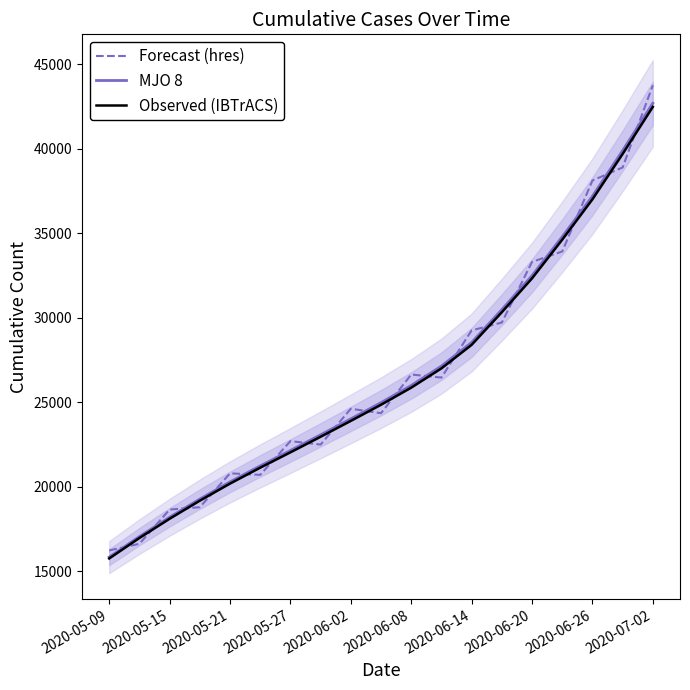

Reading left to right, transcribe all the data shown in this chart.

Forecast (hres): 16238.7	16632.6	18658.5	18796.2	20801.9	20710.3	22707.1	22503.9	24624.9	24359.2	26650.4	26467.3	29259.9	29724.8	33312.5	33930.0	38130.0	38902.5	43767.5
MJO 8: 15842.6	17059.1	18203.4	19278.1	20294.5	21241.4	22153.2	23080.9	24024.2	24983.8	26000.4	27146.0	28546.2	30487.0	32500.0	34800.0	37200.0	39900.0	42700.0
Observed (IBTrACS): 15763.4	16973.8	18112.4	19181.7	20193.0	21135.2	22042.5	22965.5	23904.1	24858.8	25870.4	27010.3	28403.5	30334.6	32337.5	34626.0	37014.0	39700.5	42486.5